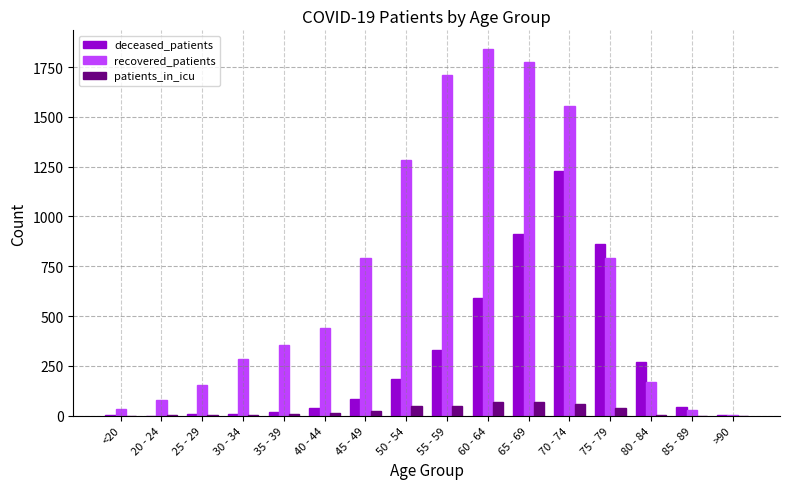

Which series has the largest total across all categories?

recovered_patients